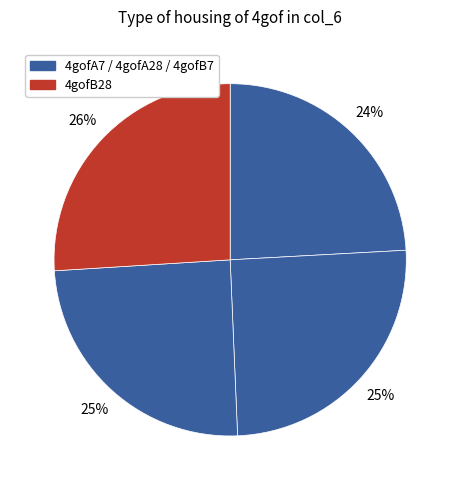

How many segments does this pie chart have?

4